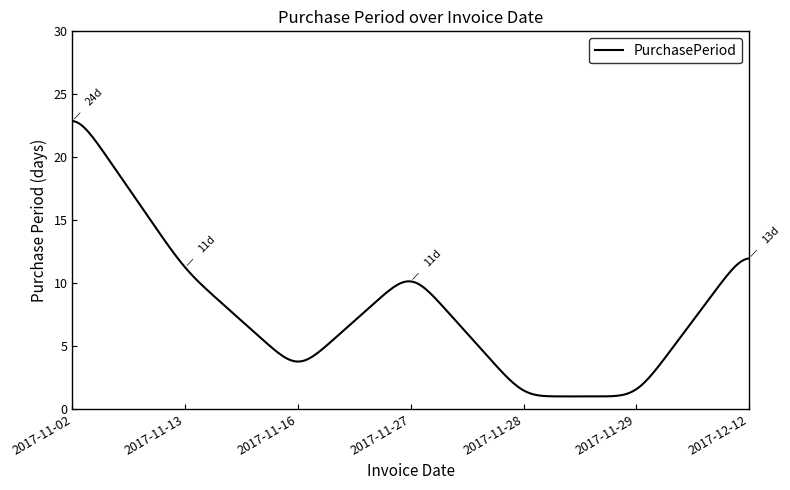

What is the smallest value displayed?

1.0